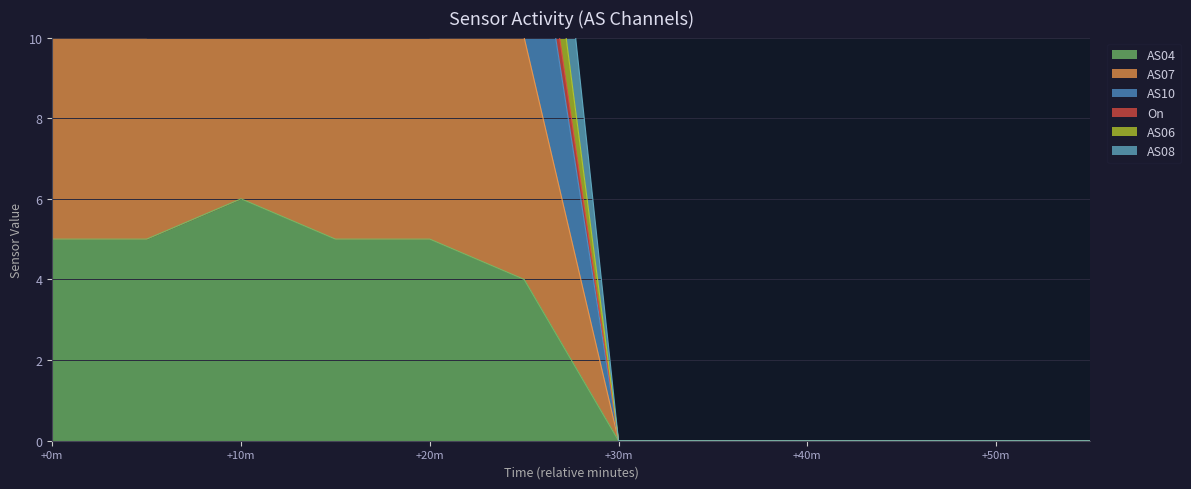

The value of AS04 at +10m is 8. True or false?

False